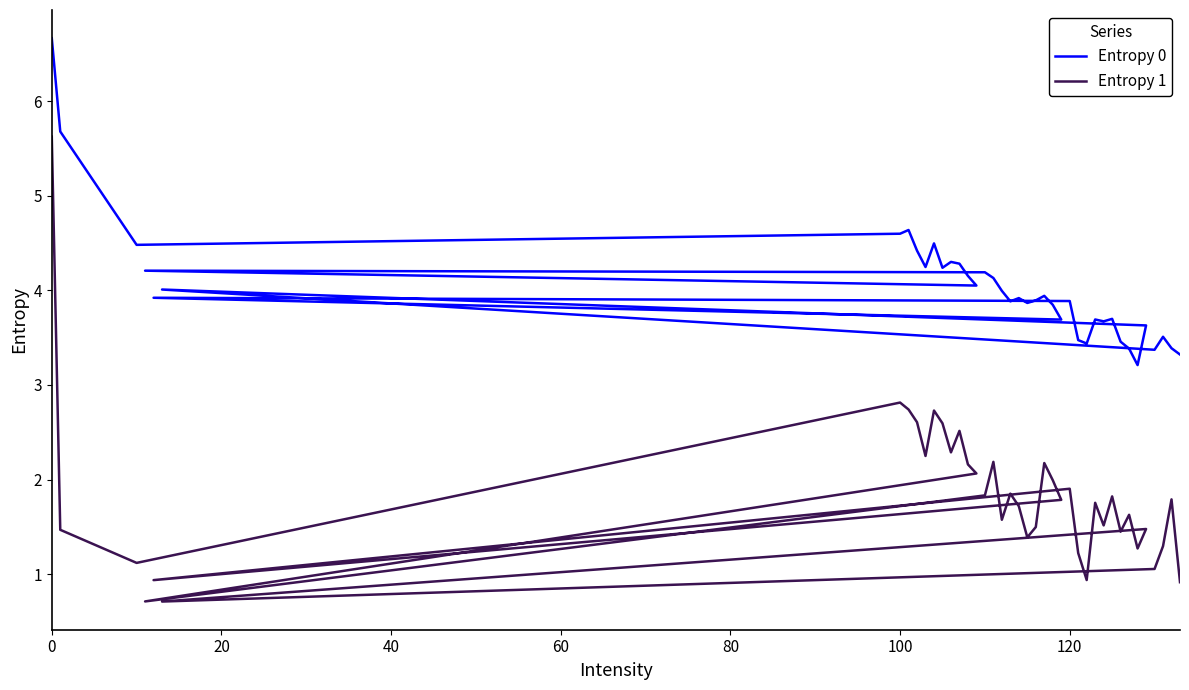

What is the total value across all series at 18?

5.6